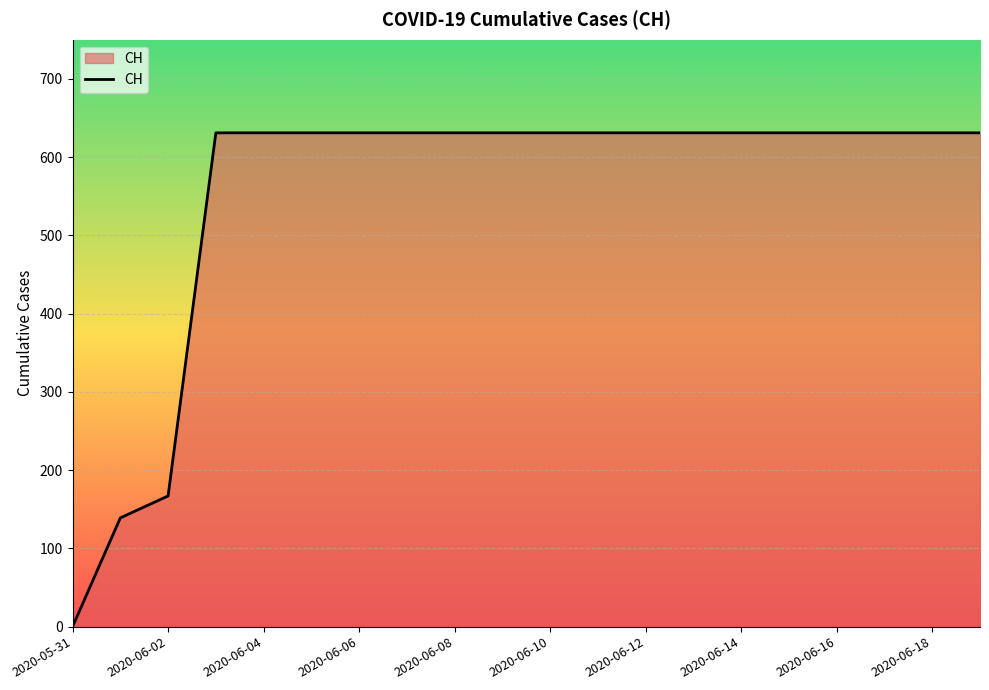

How many values are above zero?

19